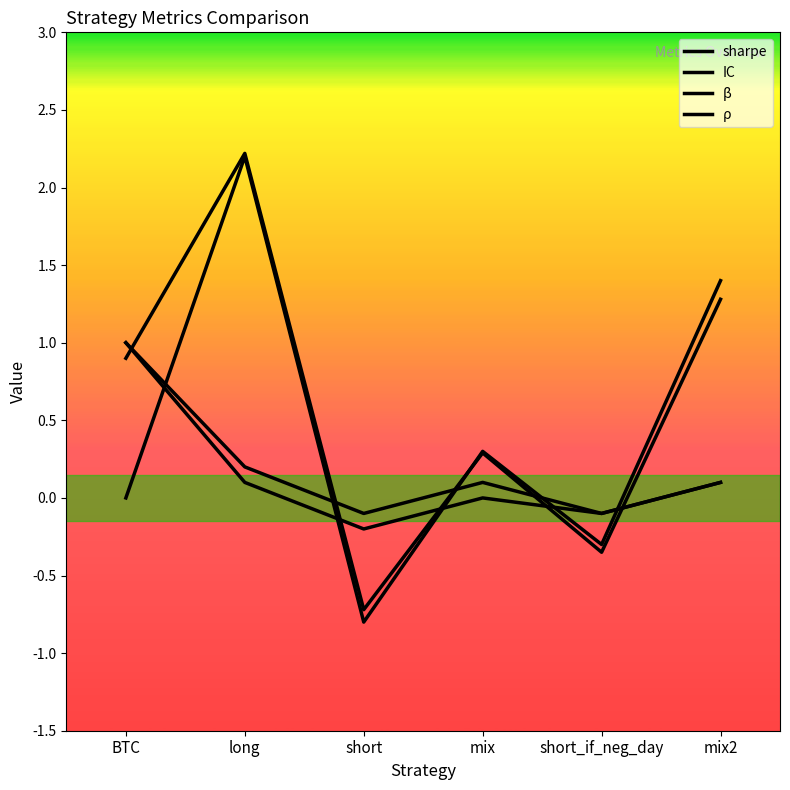

At which category does β reach its first local peak?

mix